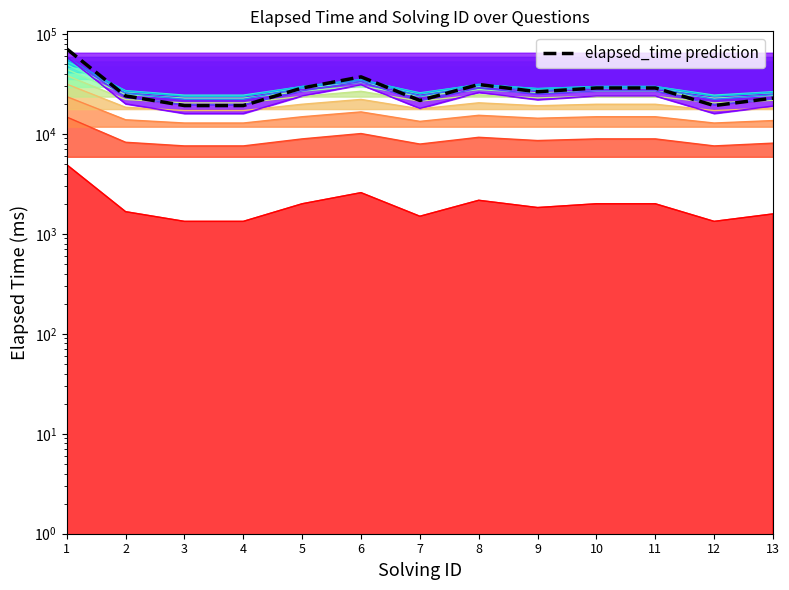

Which has a higher value, 6 or 2?

6